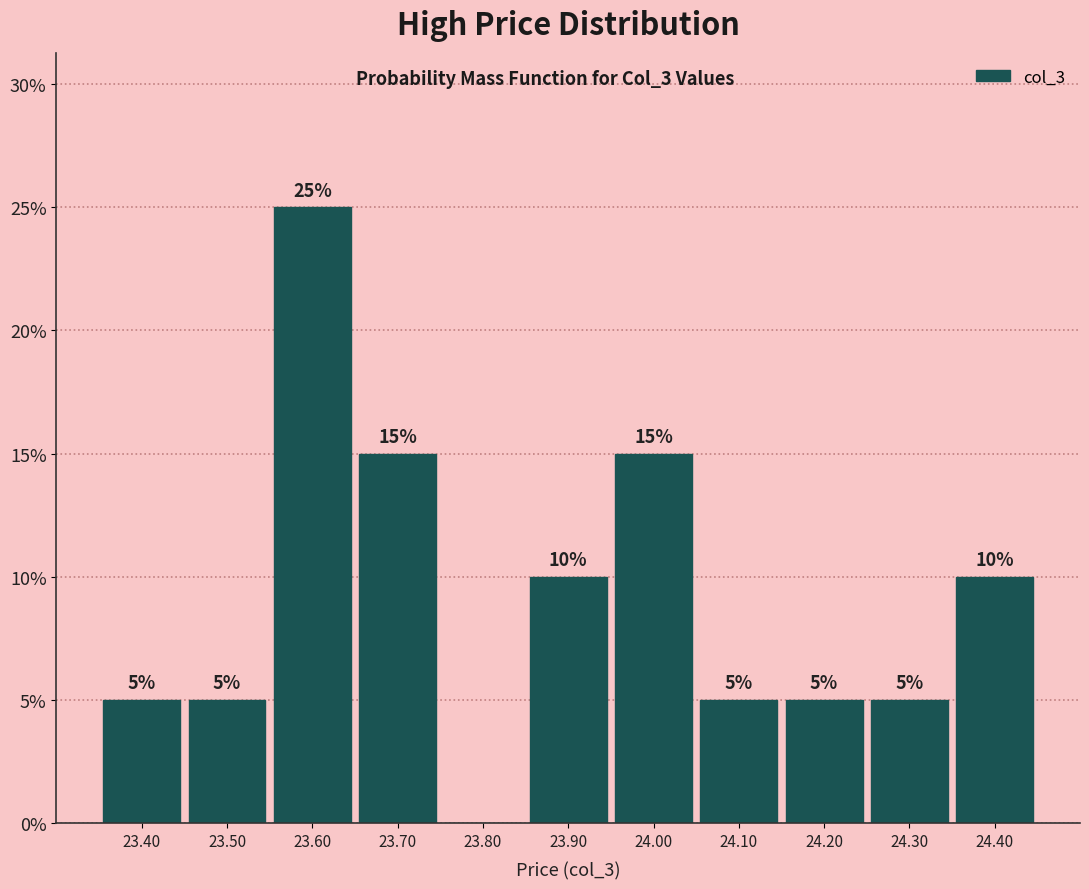

Reading left to right, what are all the values shown in this chart?

23.40=5	23.50=5	23.60=25	23.70=15	23.80=0	23.90=10	24.00=15	24.10=5	24.20=5	24.30=5	24.40=10